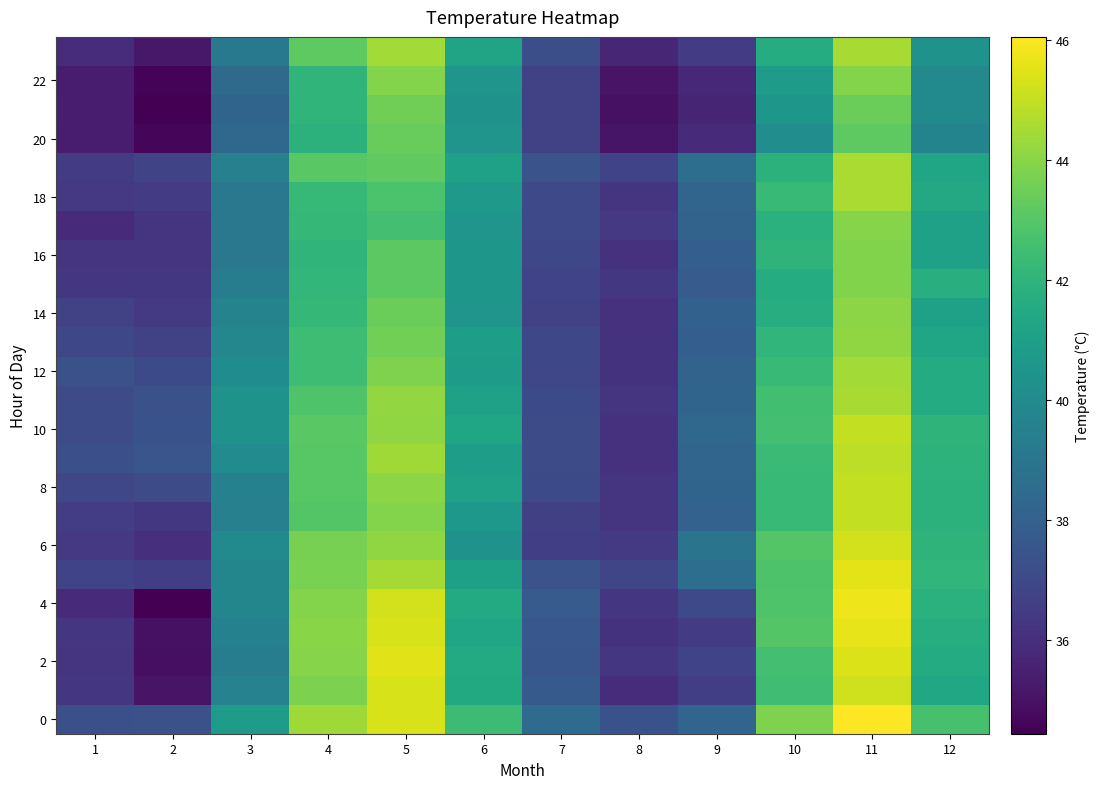

Which series has the largest range (max minus min)?

4